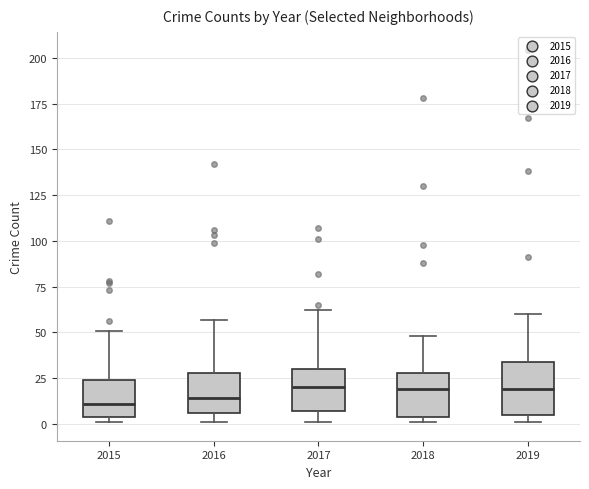

Where does the median line of the box at x = 2017 sit on the y-axis? The values are not printed on the chart, so give them approximately, as read against the axis.

20